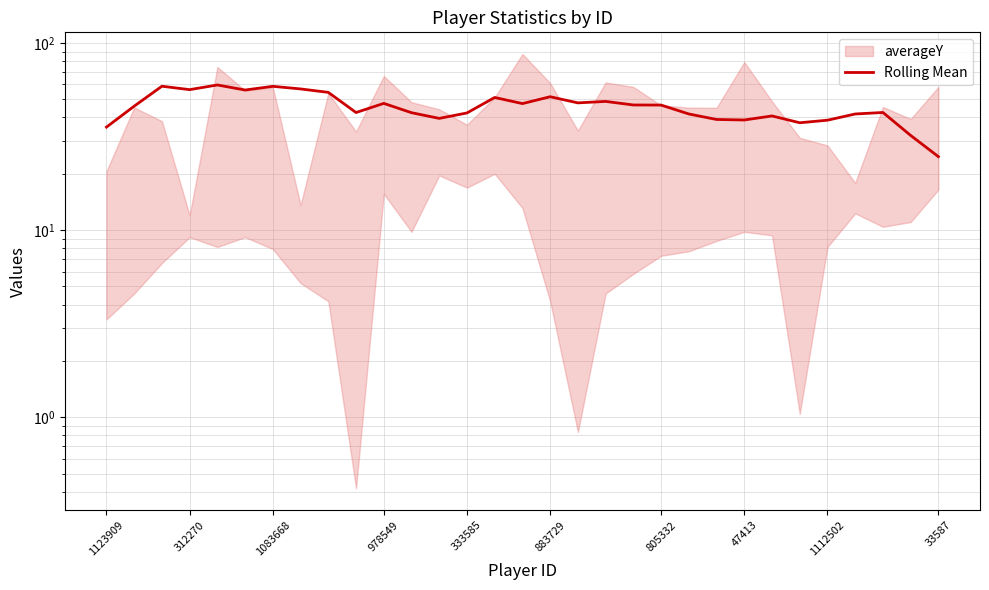

Does the chart display data point markers on the line(s)?

No